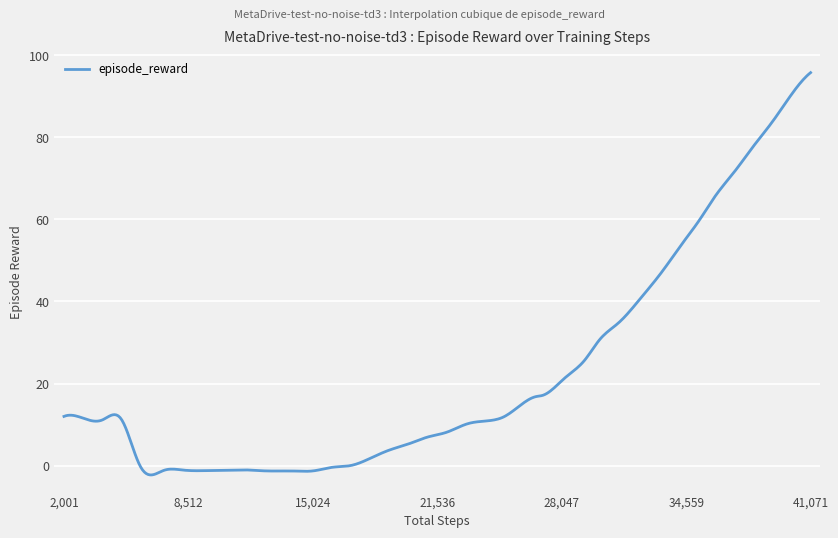

What is the difference between the maximum and minimum values?

98.0